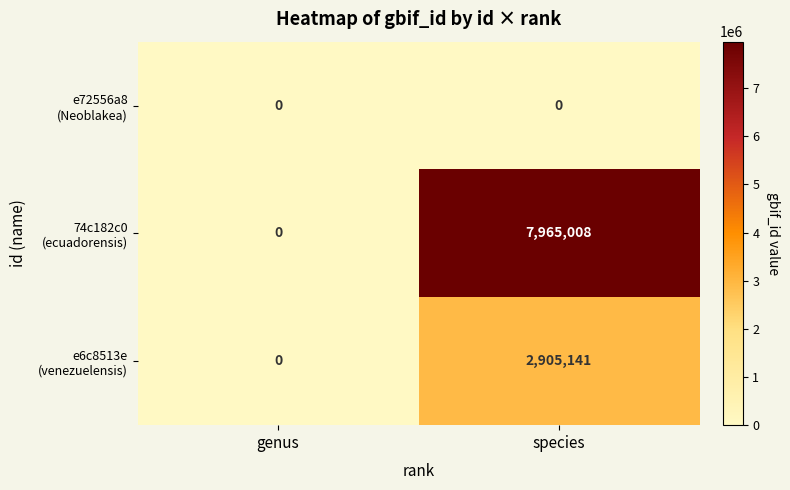

What is the total value across all series at species?

10870149